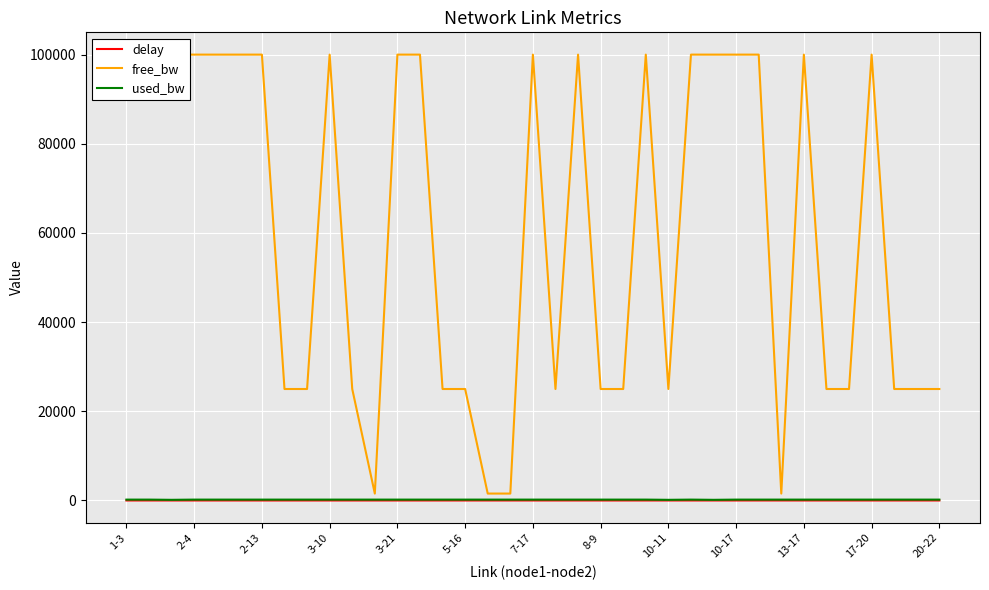

True or false: used_bw has more than 1 points higher than both neighbors.

True